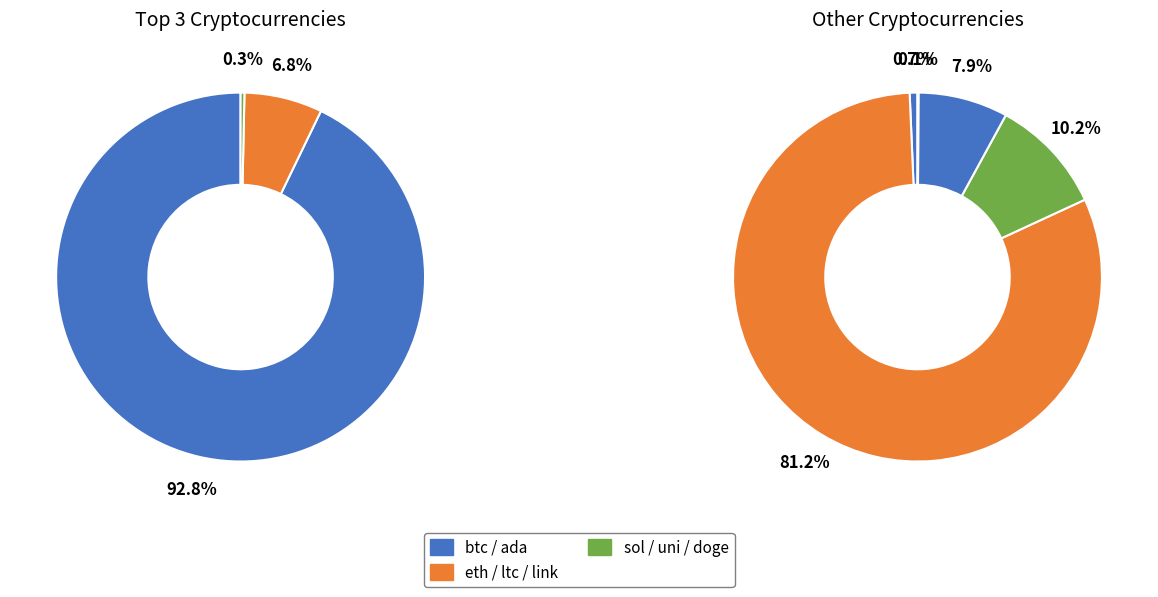

Does any single category account for the majority?

Yes